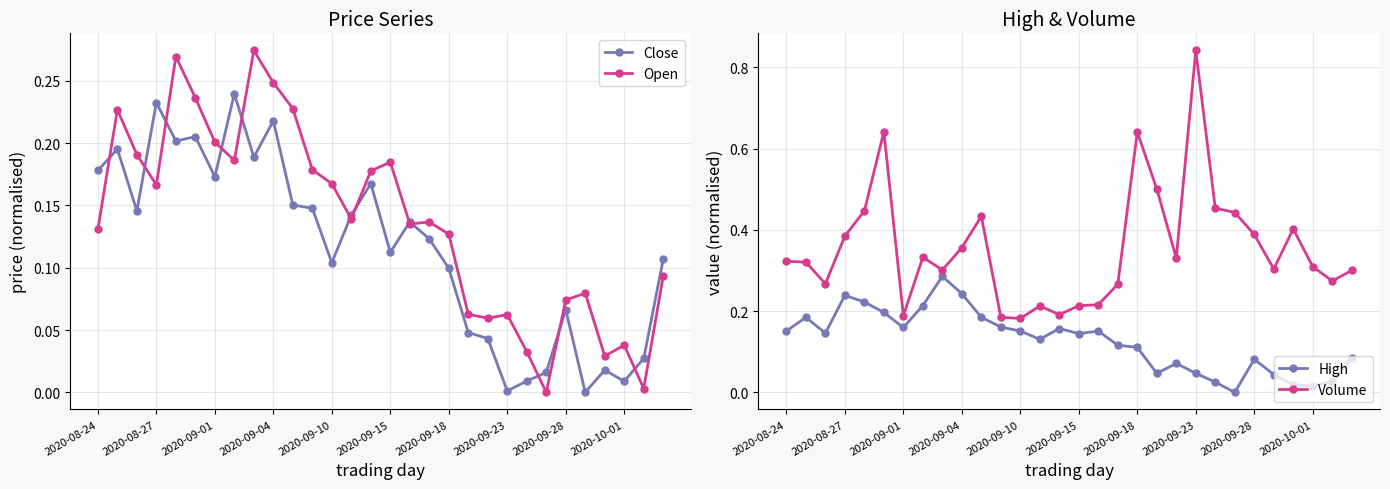

Does the chart have visible grid lines?

Yes